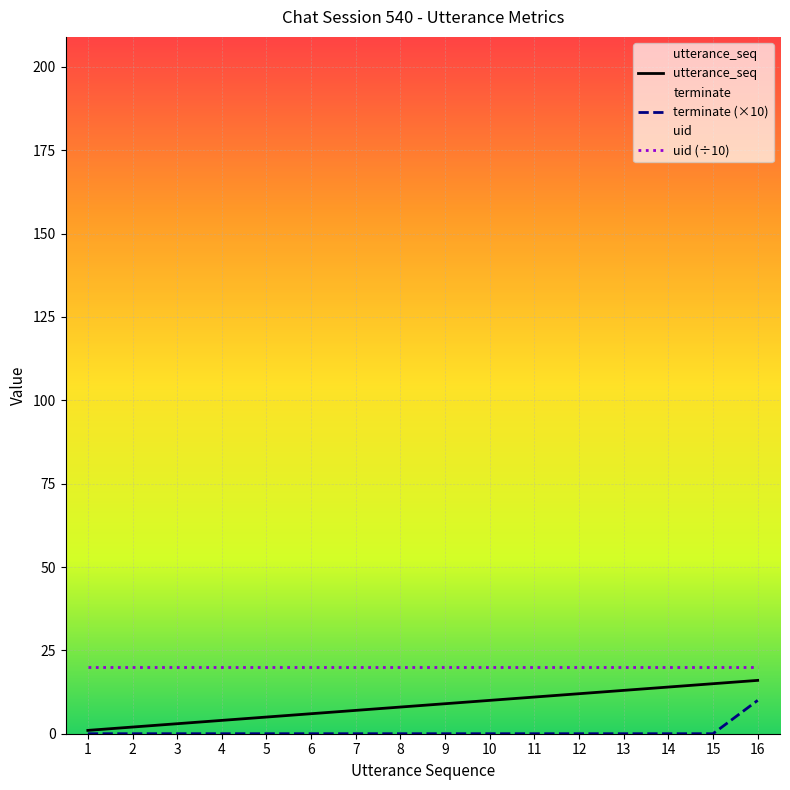

Count the terminate (×10) values in the range 0 to 1.

15